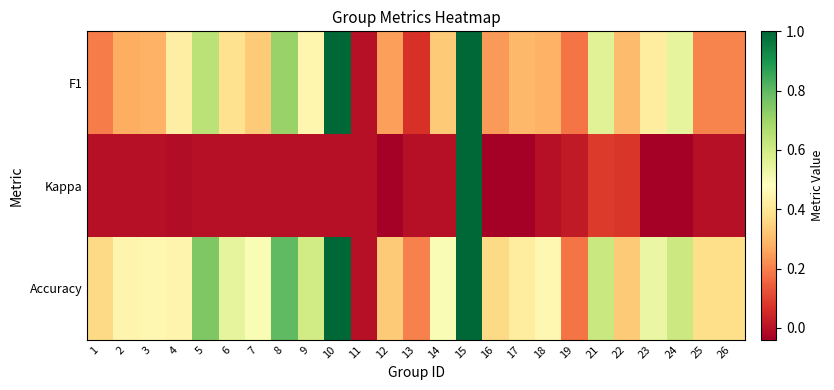

Reading right to left, transcribe all the data shown in this chart.

F1: 26=0.2	25=0.2	24=0.5	23=0.4	22=0.3	21=0.6	19=0.2	18=0.3	17=0.3	16=0.2	15=1.0	14=0.3	13=0.1	12=0.2	11=0.0	10=1.0	9=0.5	8=0.7	7=0.3	6=0.4	5=0.6	4=0.4	3=0.3	2=0.3	1=0.2
Kappa: 26=0.0	25=0.0	24=-0.2	23=-0.1	22=0.1	21=0.1	19=0.0	18=0.0	17=-0.2	16=-0.2	15=1.0	14=0.0	13=0.0	12=-0.3	11=0.0	10=0.0	9=0.0	8=0.0	7=0.0	6=0.0	5=0.0	4=-0.0	3=0.0	2=0.0	1=0.0
Accuracy: 26=0.4	25=0.4	24=0.6	23=0.5	22=0.3	21=0.6	19=0.2	18=0.5	17=0.4	16=0.4	15=1.0	14=0.5	13=0.2	12=0.3	11=0.0	10=1.0	9=0.6	8=0.8	7=0.5	6=0.5	5=0.8	4=0.4	3=0.5	2=0.4	1=0.4